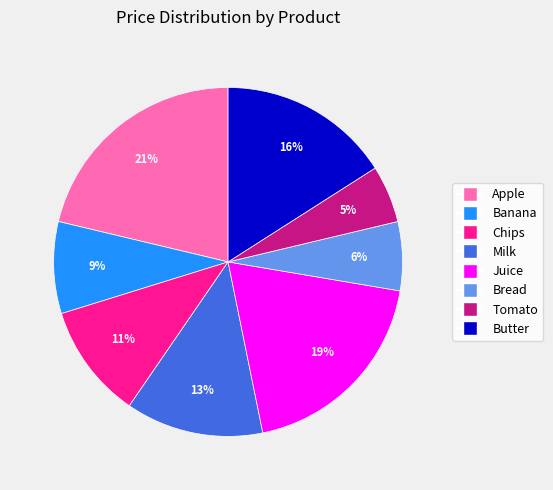

Which category has the smallest portion of the pie?

Tomato